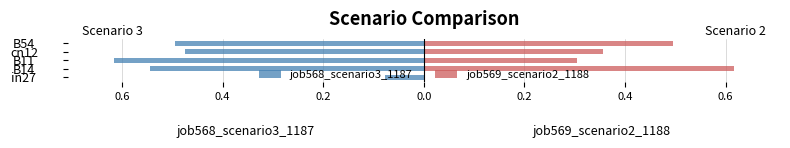

True or false: job568_scenario3_1187 has a value of -0.3 at B11.

False